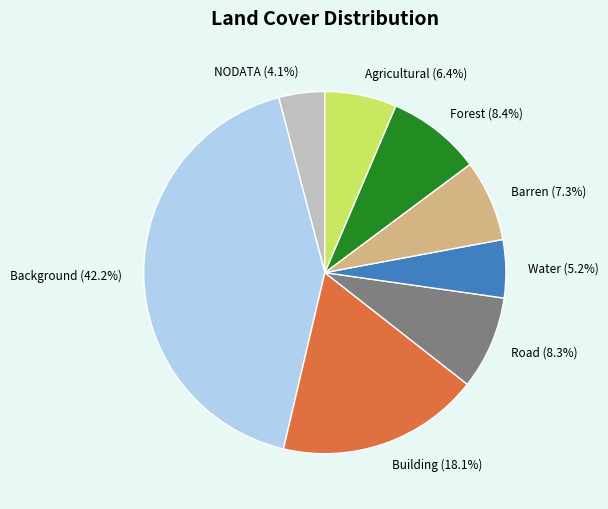

Does Barren represent more than half of the total?

No